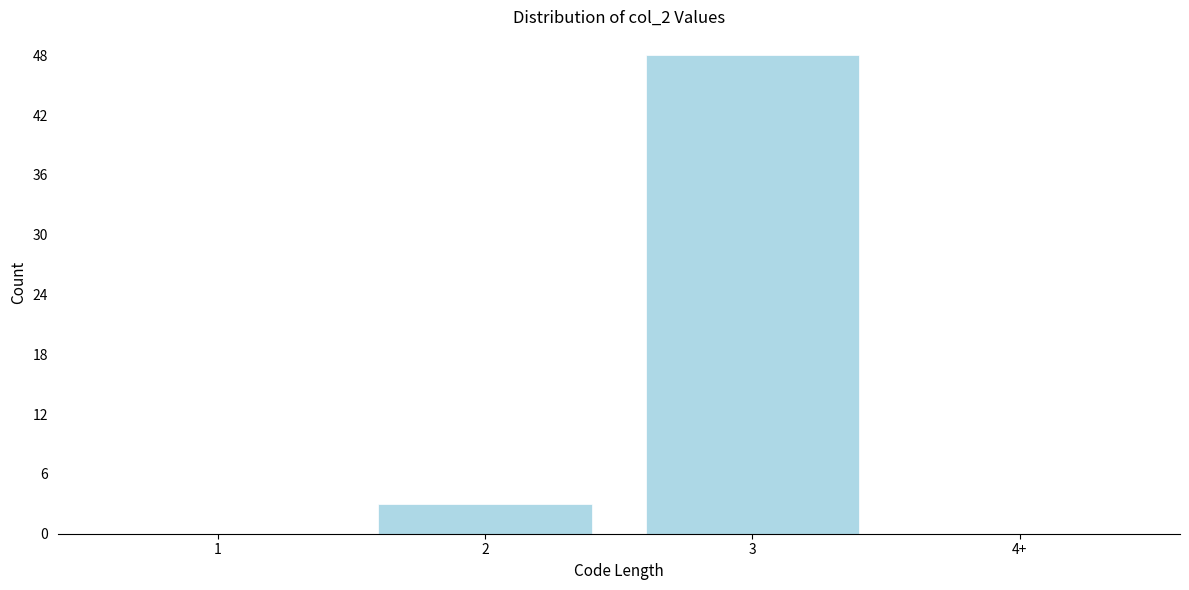

What is the sum of all values?

51